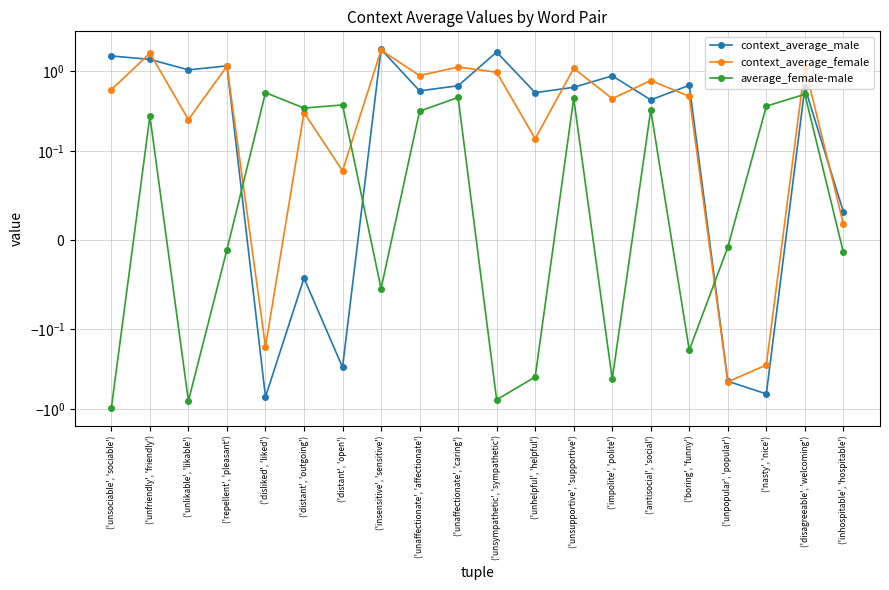

How many data points does each series have?

20